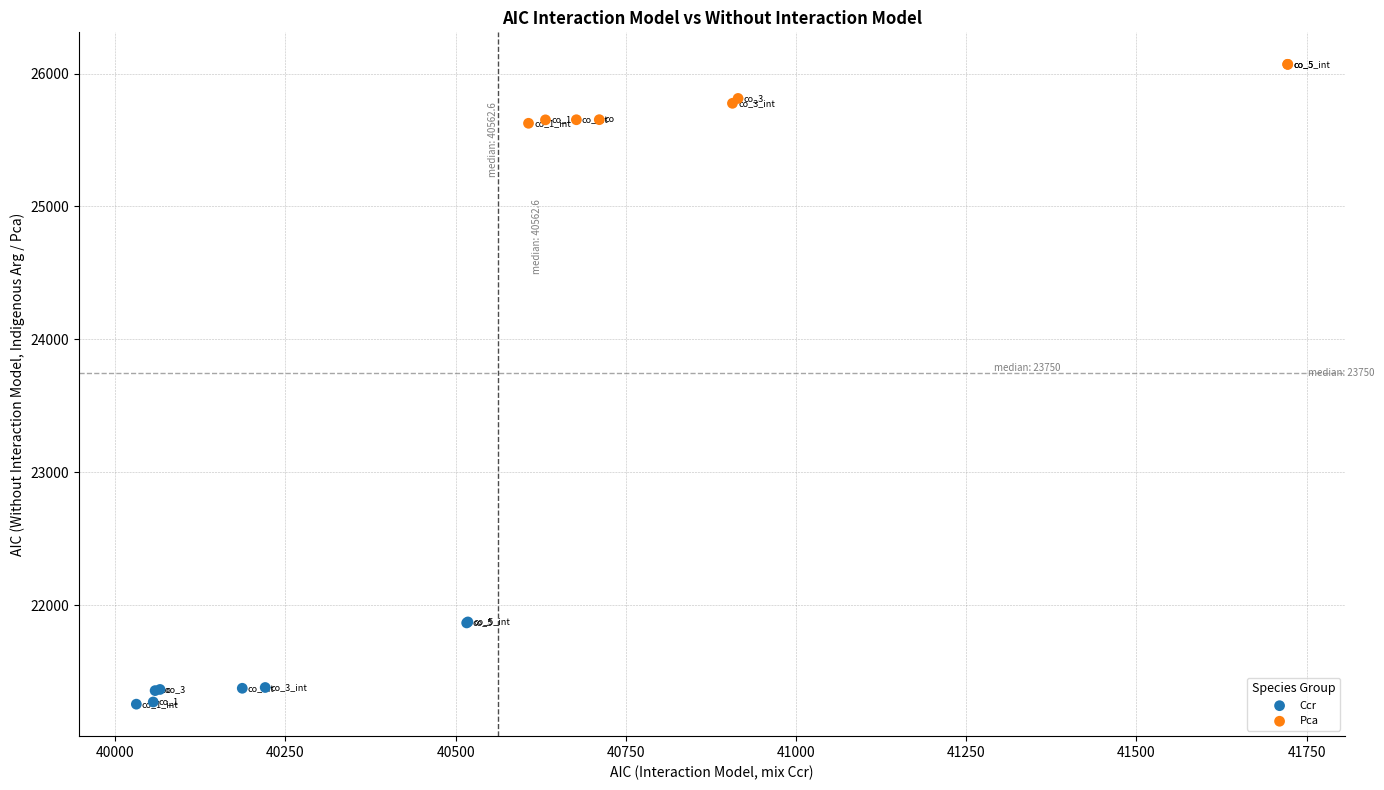

Which series has the widest spread of Y values?

Ccr